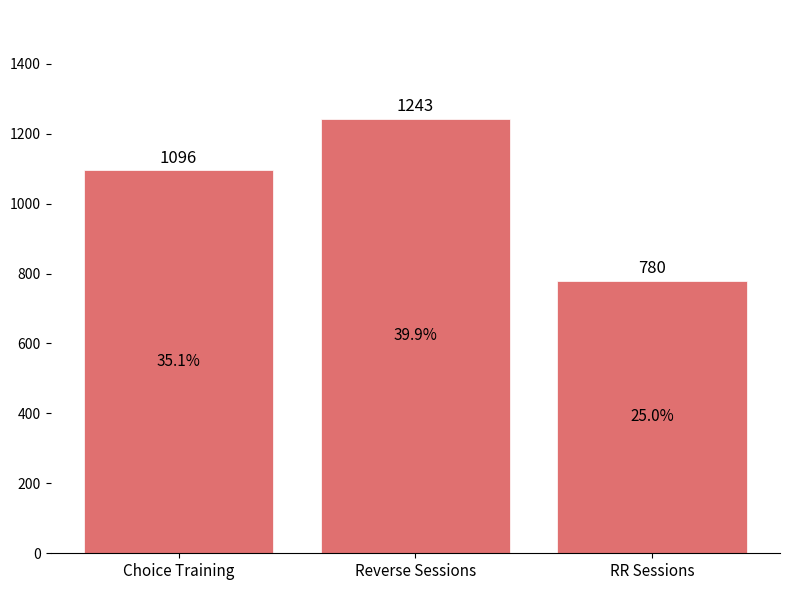

At which category does the chart reach its minimum across all series?

RR Sessions